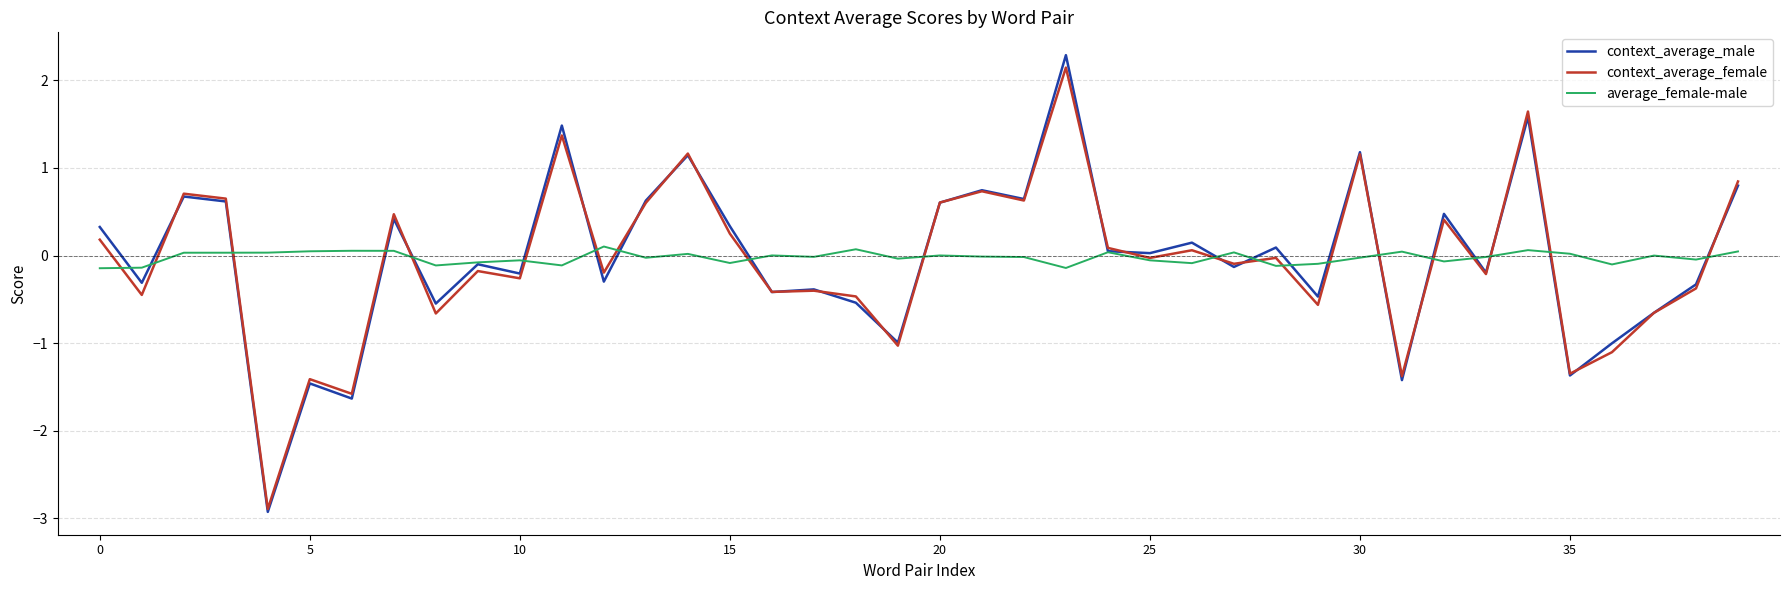

Rank the series by their maximum value, from highest to lowest.

context_average_male, context_average_female, average_female-male